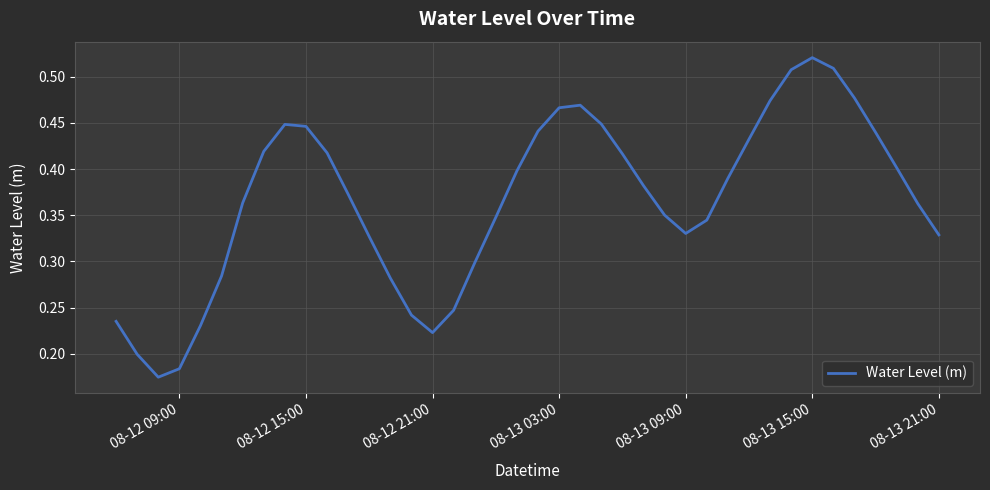

What is the smallest value displayed?

0.2